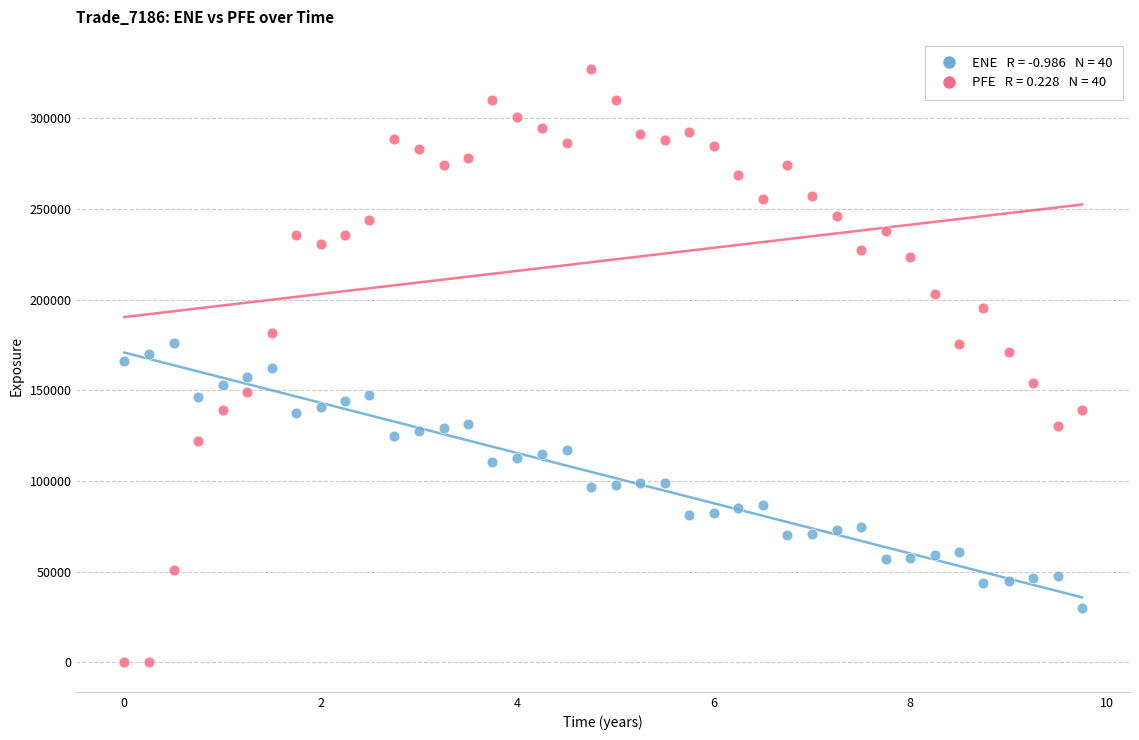

Across all data points, what is the range of X values (max minus min)?

9.7